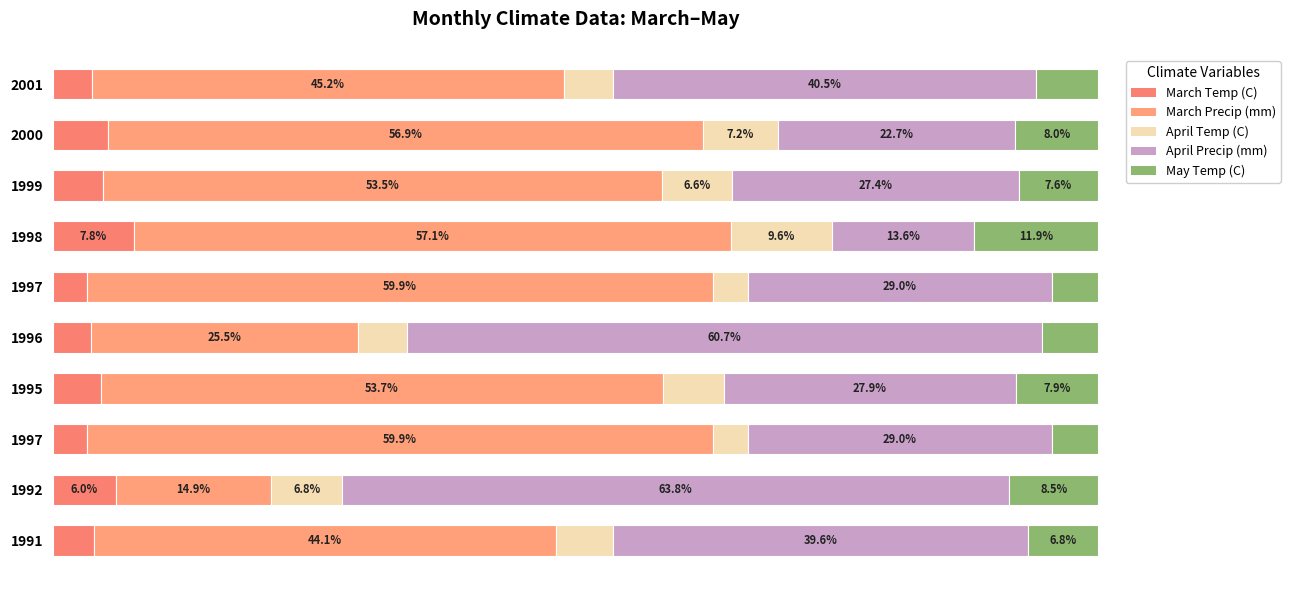

What are all the series names shown in the legend?

March Temp (C), March Precip (mm), April Temp (C), April Precip (mm), May Temp (C)